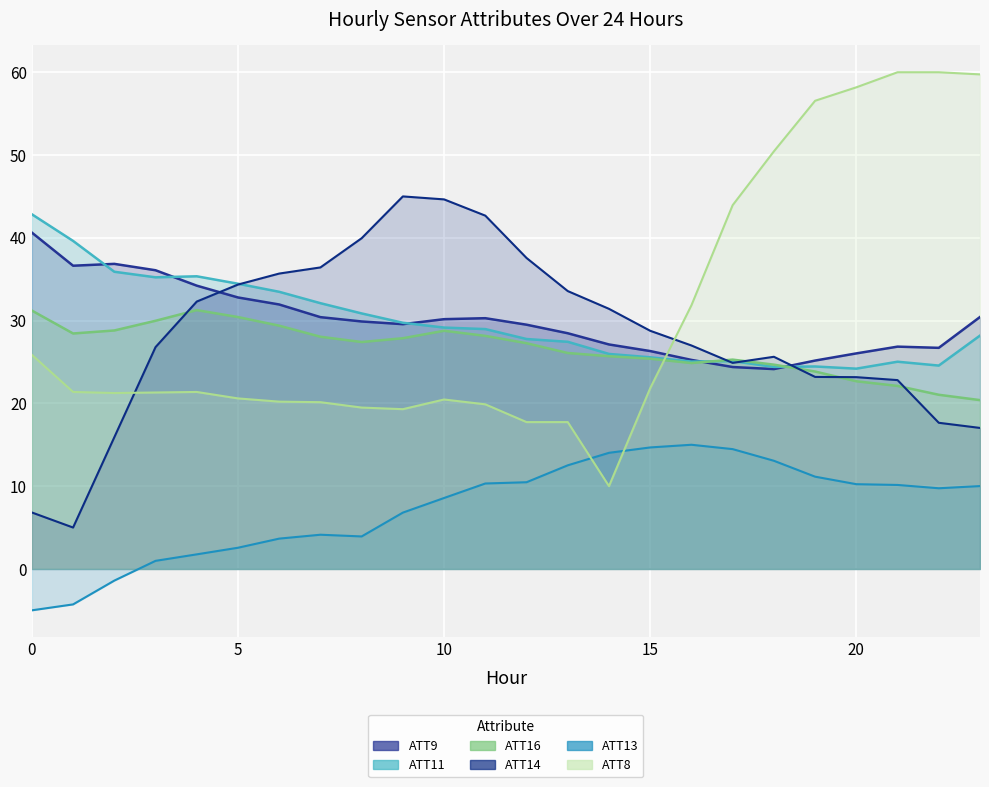

What value does the ATT8 series have at 20?

58.2